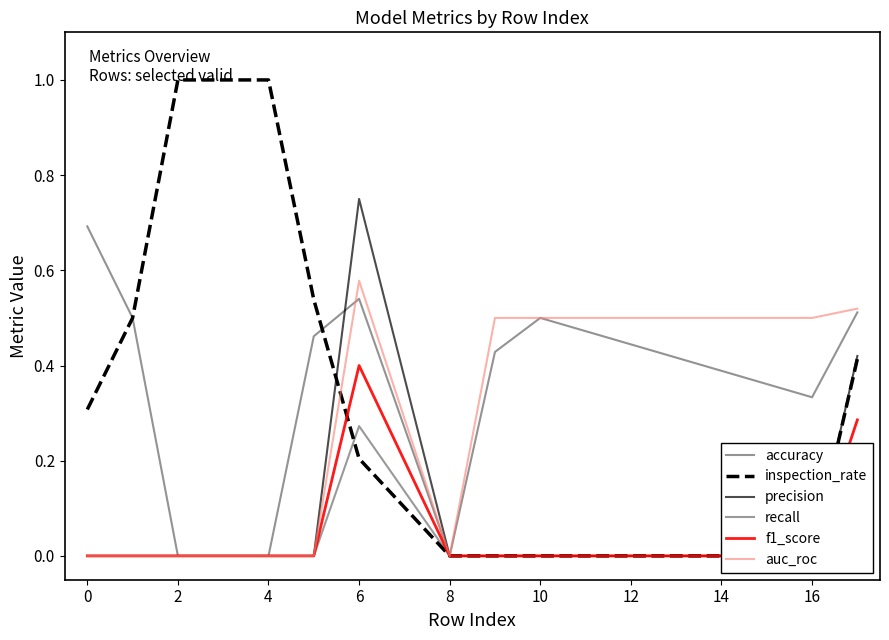

True or false: auc_roc has a value of 0.2 at 0.

False